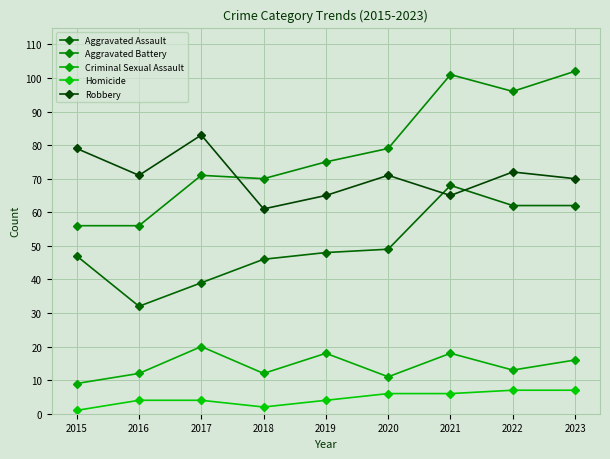

Between 2020 and 2016, which is larger?

2020